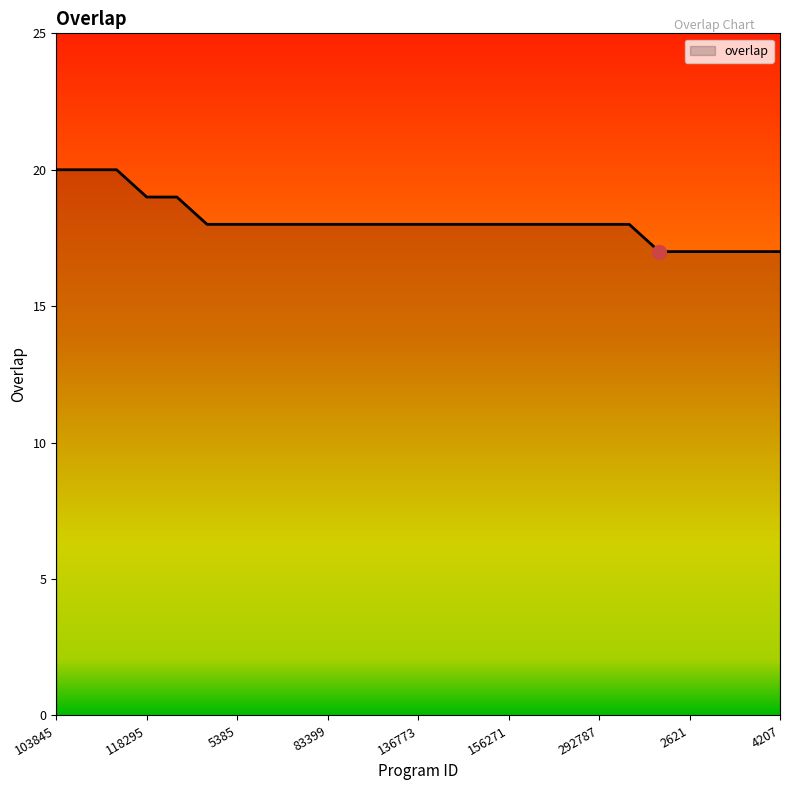

What is the difference between the maximum and minimum values?

3